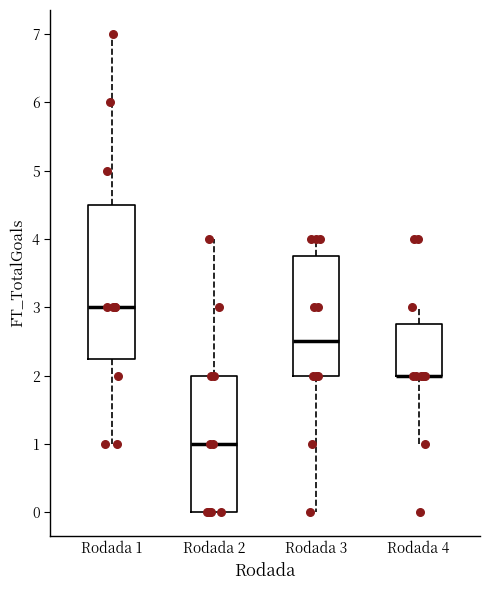

Where does the upper whisker of the box for Rodada 1 end on the y-axis? The values are not printed on the chart, so give them approximately, as read against the axis.

7.0